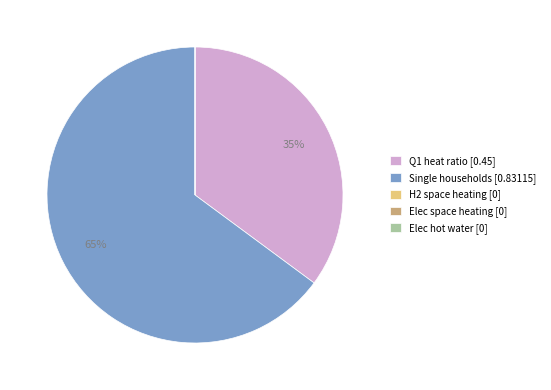

To the nearest percent, what is the difference between the largest and smallest slice percentages?

65%